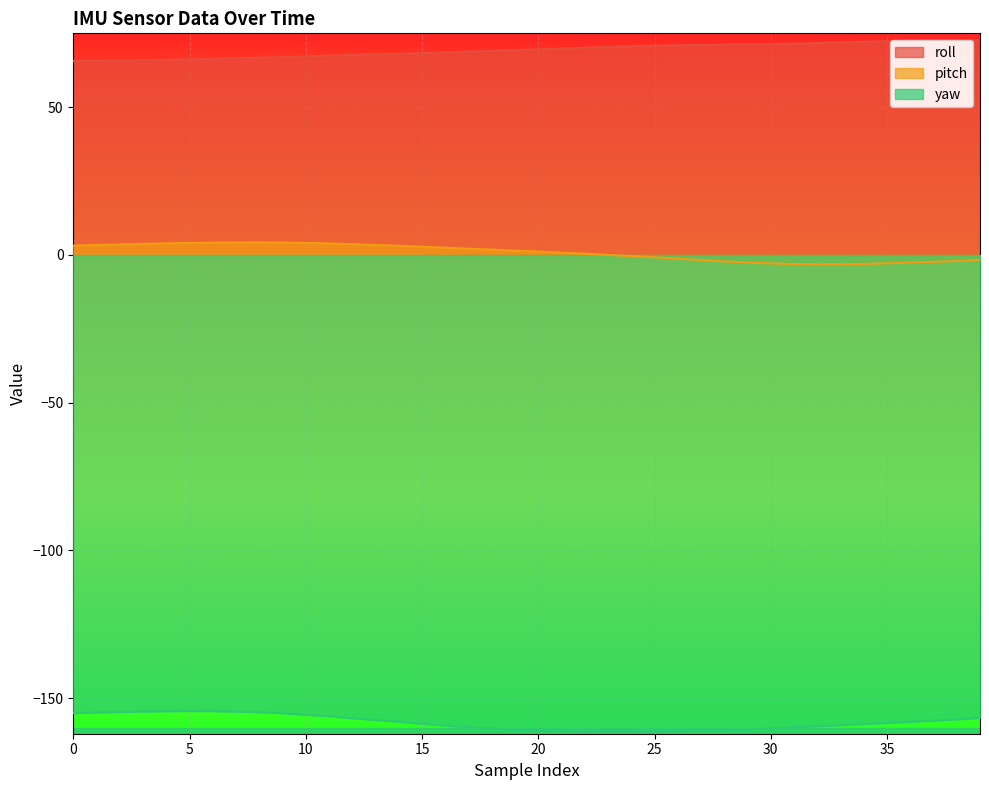

Which series has the largest total across all categories?

roll